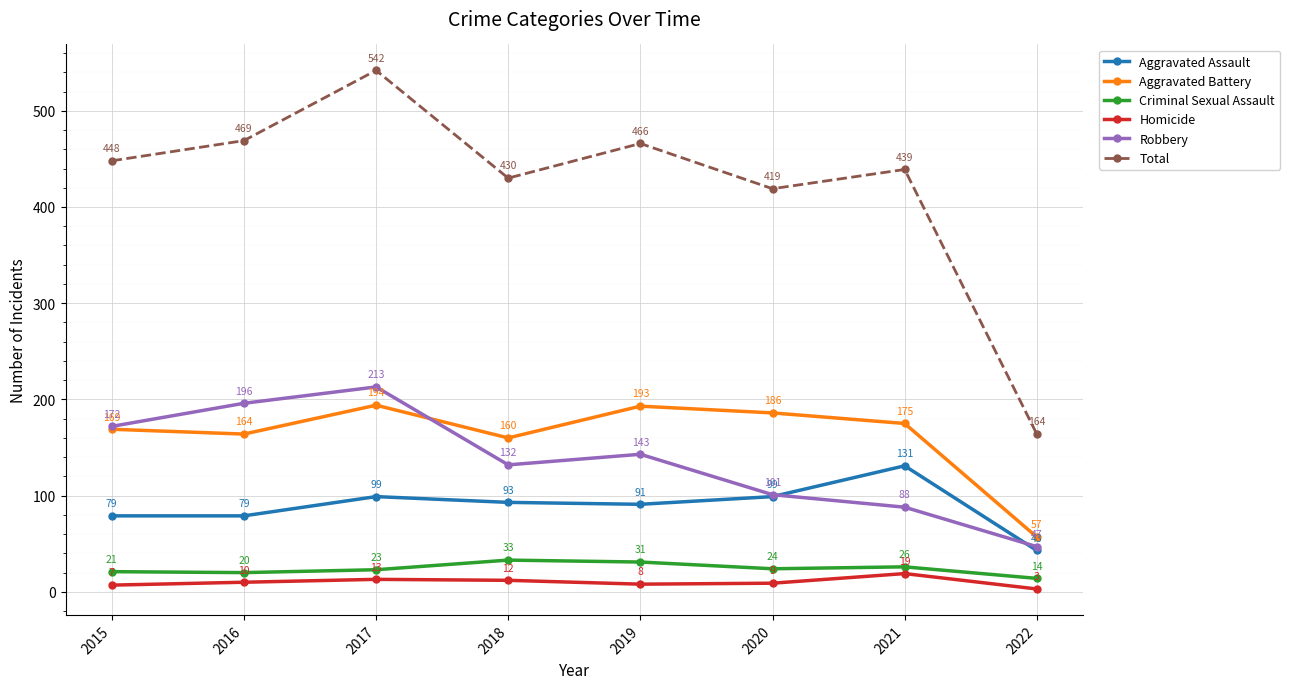

What is the value of the Criminal Sexual Assault point at the 3rd from the left?

23